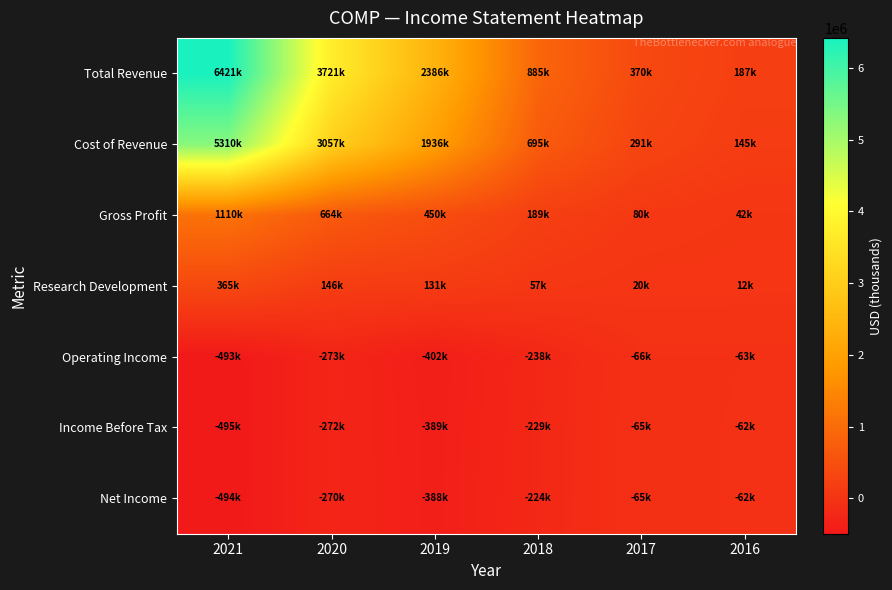

Reading left to right, what are all the values shown in this chart?

Total Revenue: 2021=6421000	2020=3720800	2019=2386000	2018=884700	2017=370300	2016=186800
Cost of Revenue: 2021=5310500	2020=3056900	2019=1935600	2018=695400	2017=290800	2016=144900
Gross Profit: 2021=1110500	2020=663900	2019=450400	2018=189300	2017=79500	2016=41900
Research Development: 2021=365300	2020=145600	2019=131300	2018=56700	2017=19500	2016=12400
Operating Income: 2021=-493000	2020=-273300	2019=-401800	2018=-237700	2017=-65600	2016=-62900
Income Before Tax: 2021=-495300	2020=-271900	2019=-388900	2018=-229300	2017=-64800	2016=-62500
Net Income: 2021=-494100	2020=-270200	2019=-388000	2018=-223800	2017=-64800	2016=-62500